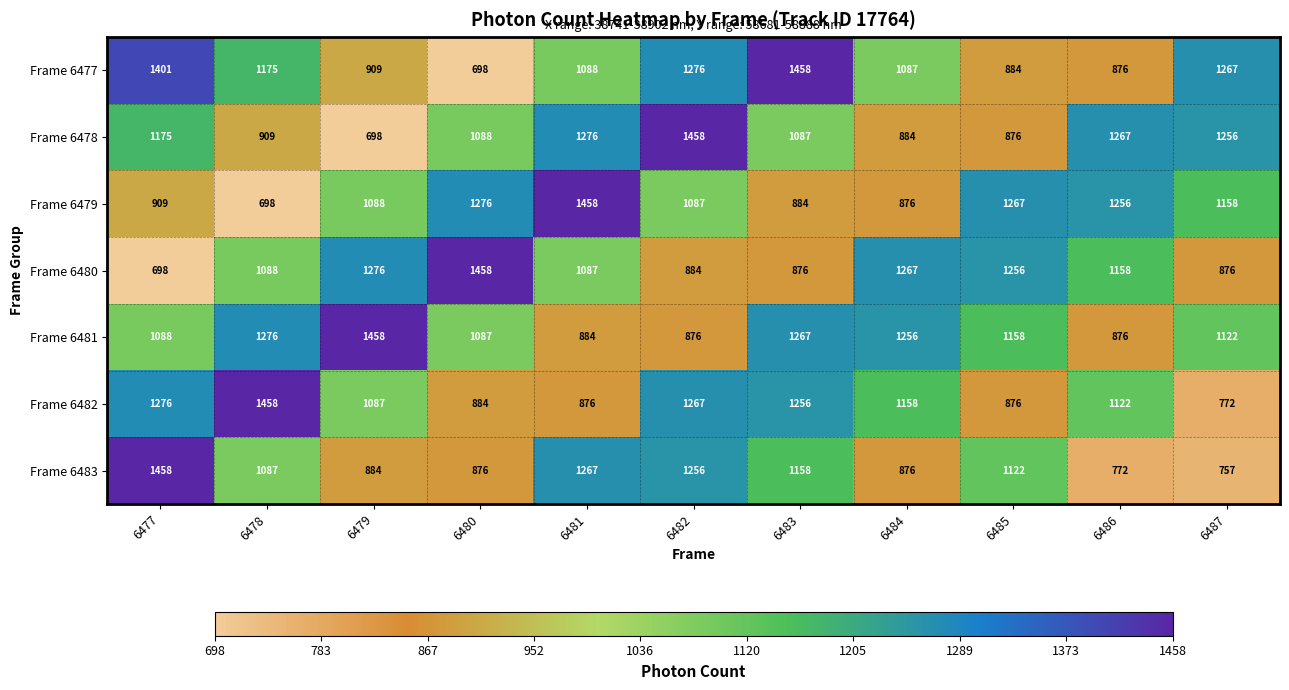

Which series has the largest total across all categories?

Frame 6481